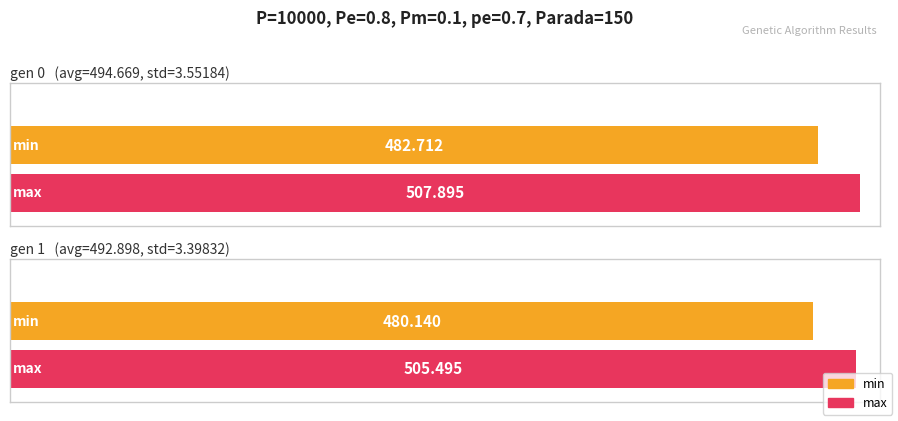

The max series shows 706.9 at gen 1. True or false?

False